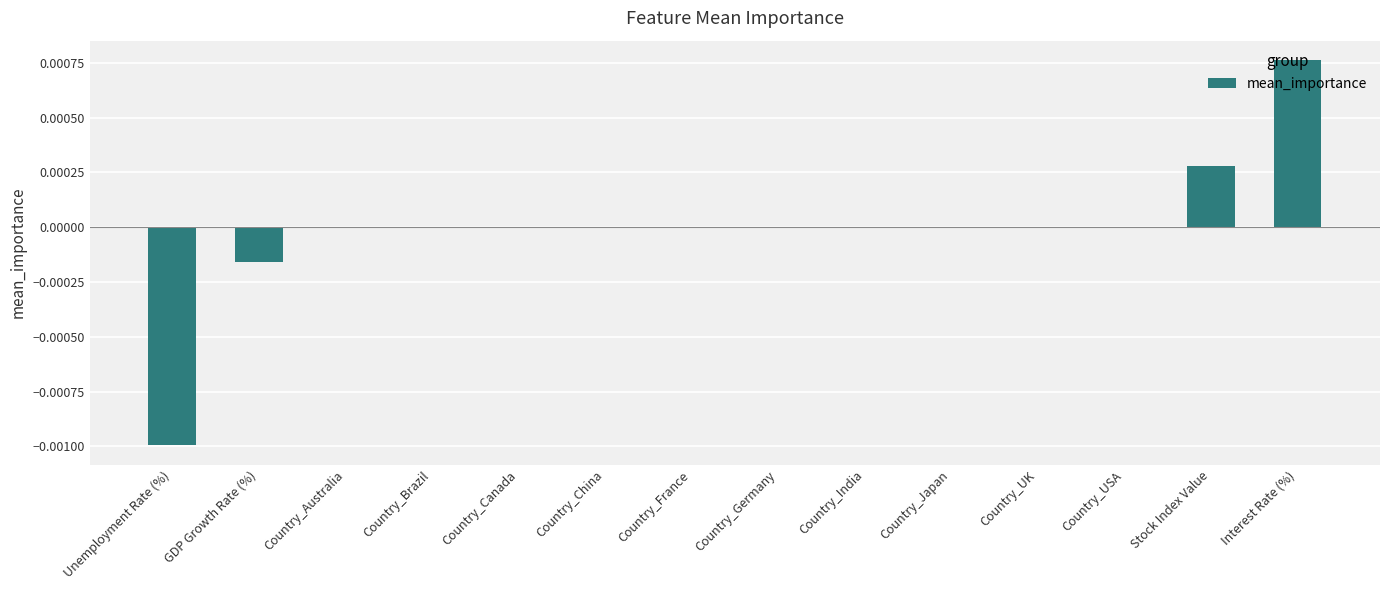

Are the bars grouped side by side (vs. stacked)?

No